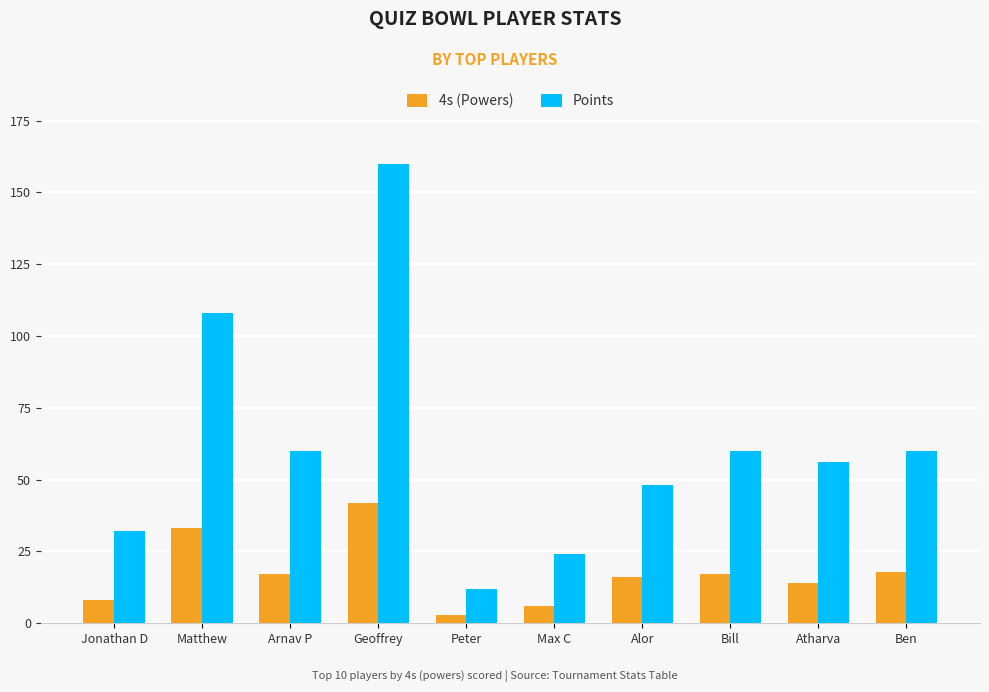

Reading left to right, transcribe all the data shown in this chart.

4s (Powers): 8	33	17	42	3	6	16	17	14	18
Points: 32	108	60	160	12	24	48	60	56	60